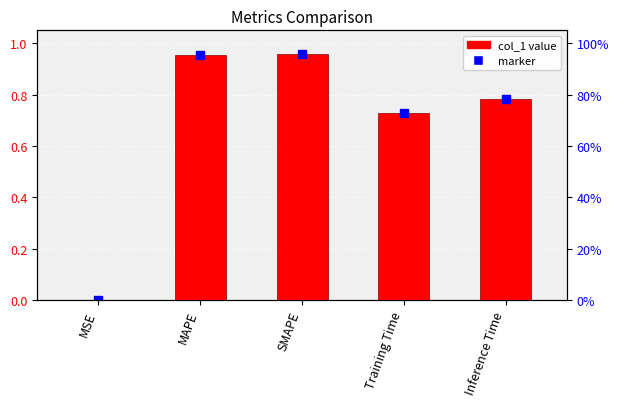

List the labels in order of value, smallest first.

MSE, Training Time, Inference Time, MAPE, SMAPE